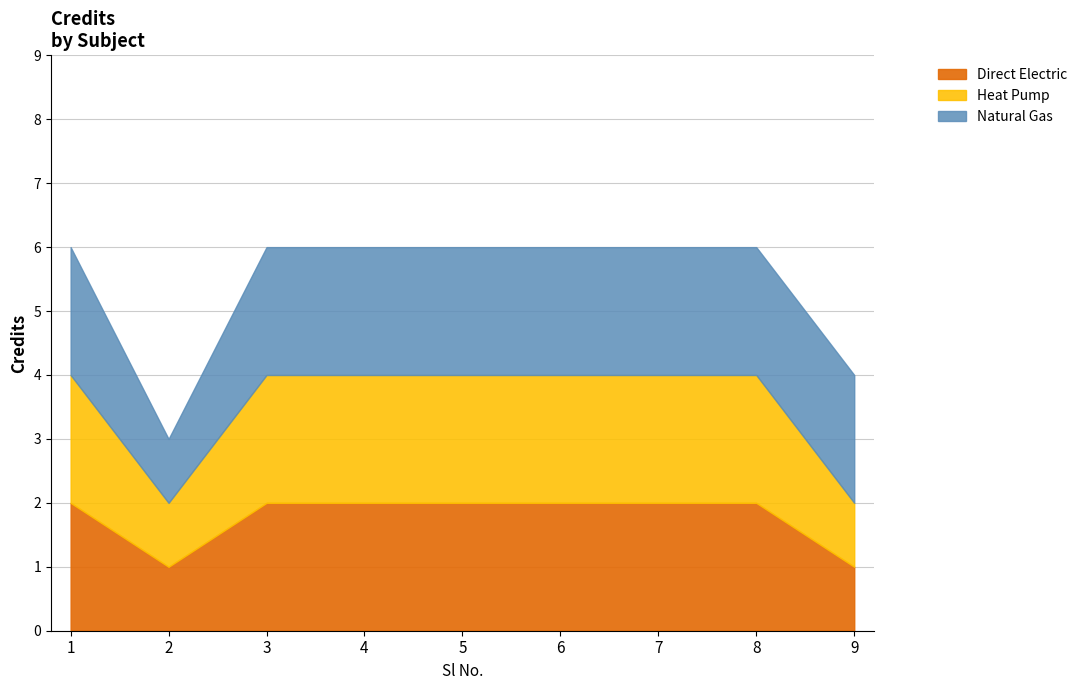

Reading right to left, transcribe all the data shown in this chart.

4	6	6	6	6	6	6	3	6